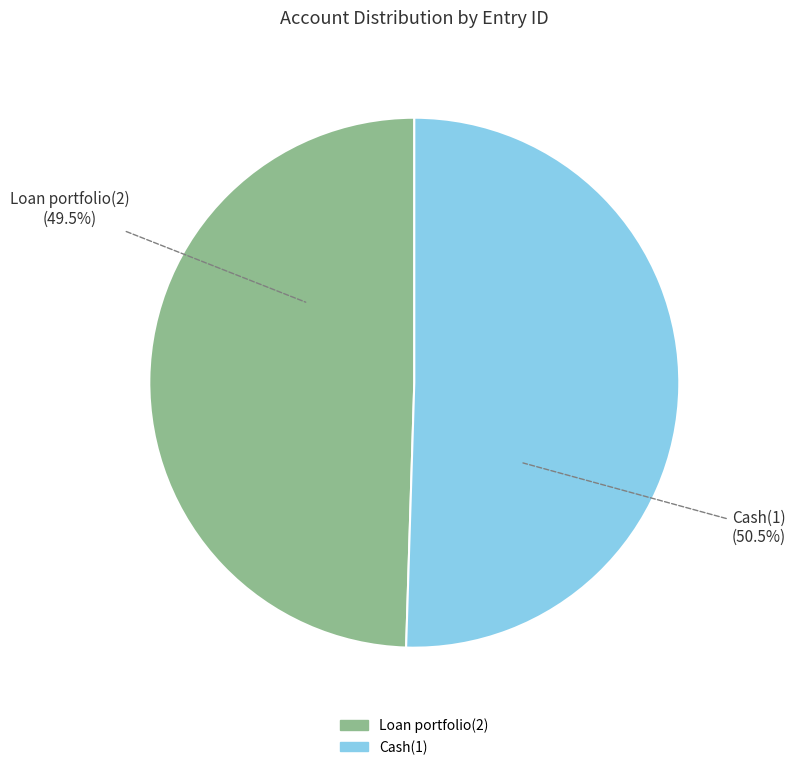

What portion of the pie excludes Cash(1)?

49.5%